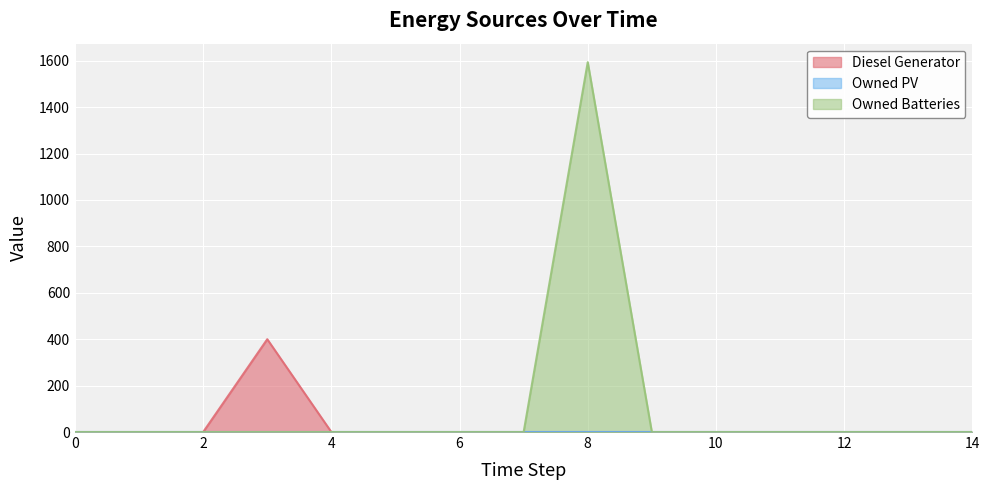

How many interior local peaks does the Diesel Generator series have?

1